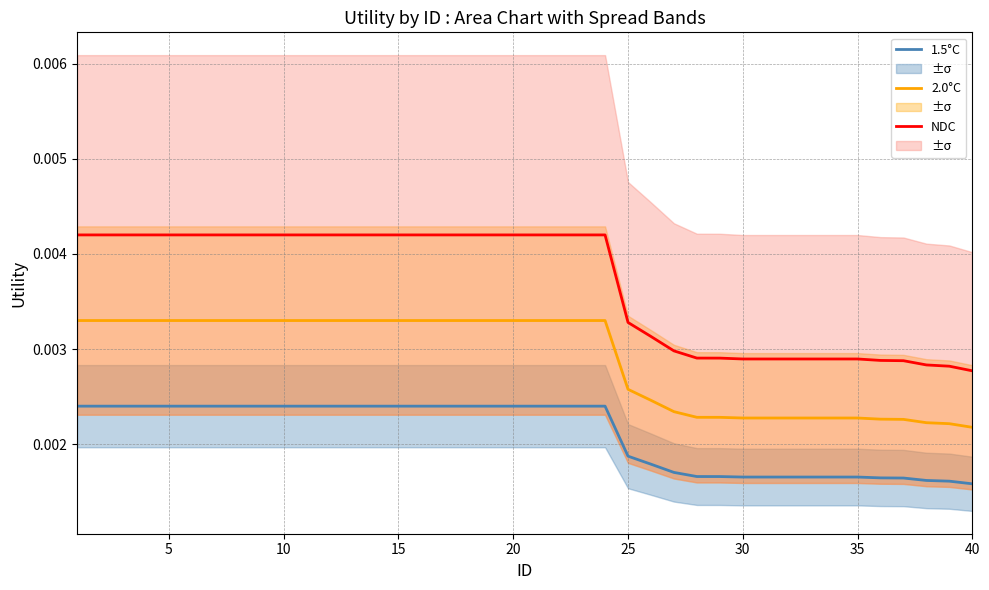

How many series are shown in this chart?

3